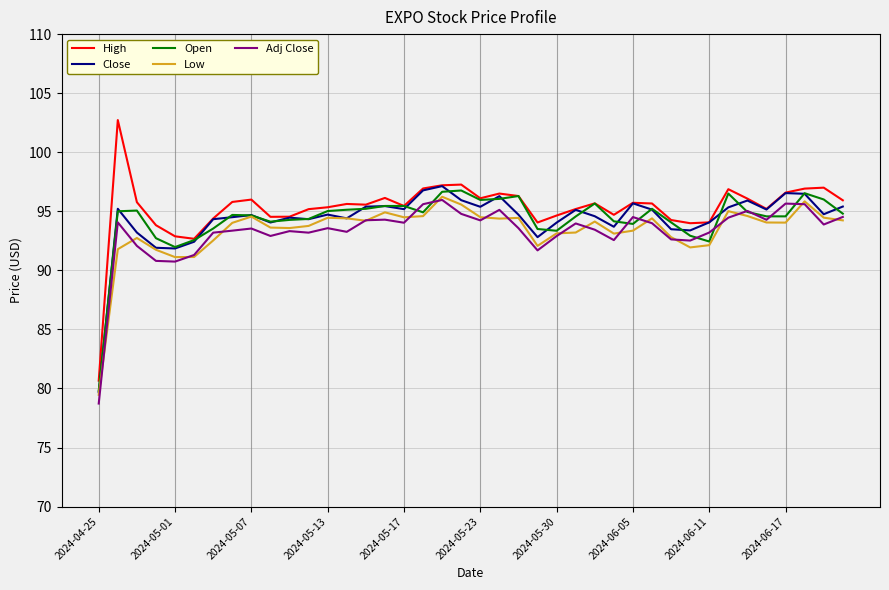

What is the highest value of the Adj Close series?

96.0